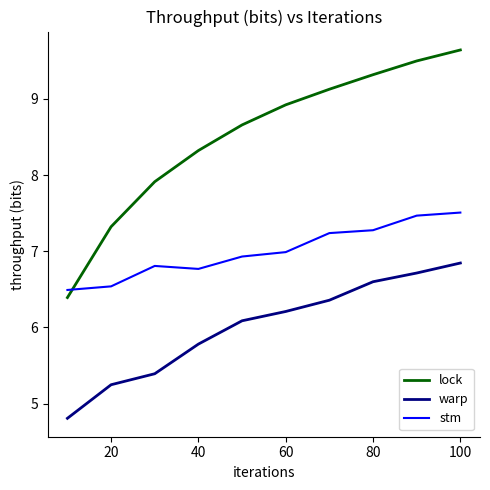

What is the difference between the maximum and minimum values in the lock series?

3.2